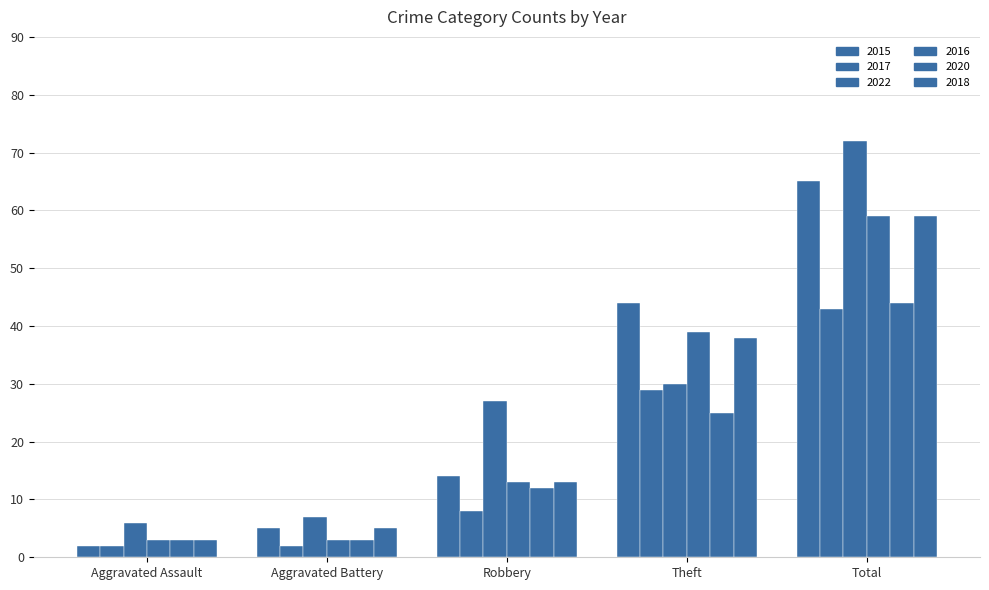

What is the value of the 2018 bar at the 3rd from the left?

13